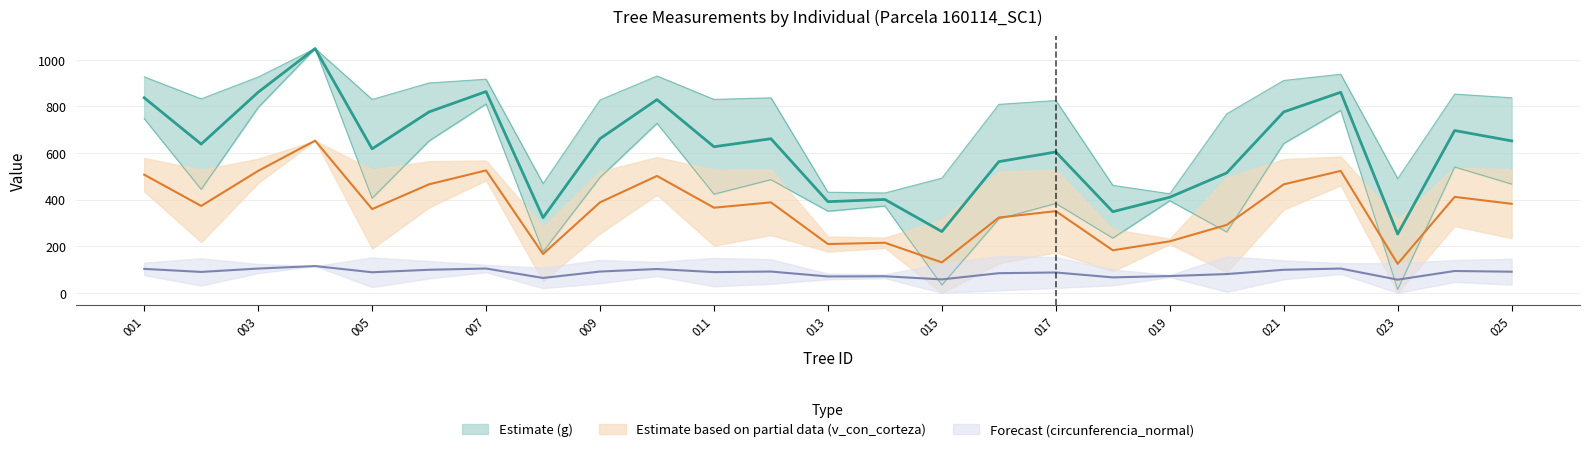

How many lines are shown in the chart?

3